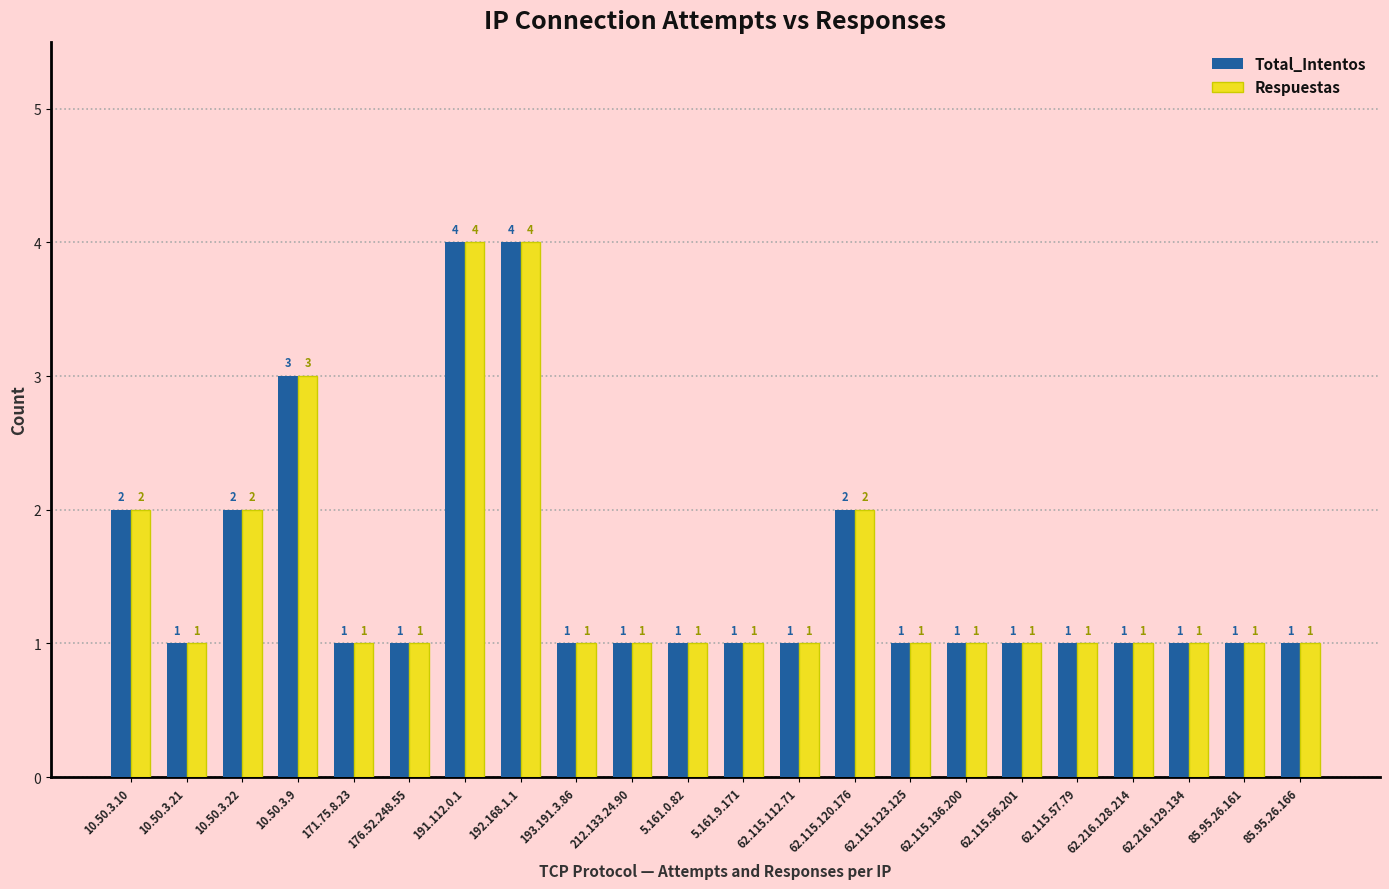

What is the maximum value for Respuestas?

4